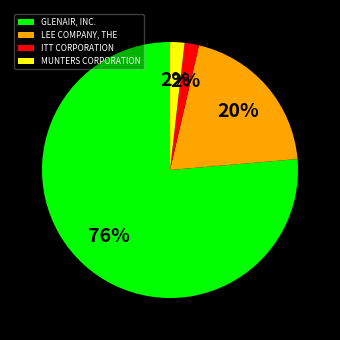

True or false: ITT CORPORATION accounts for 13% of the total.

False